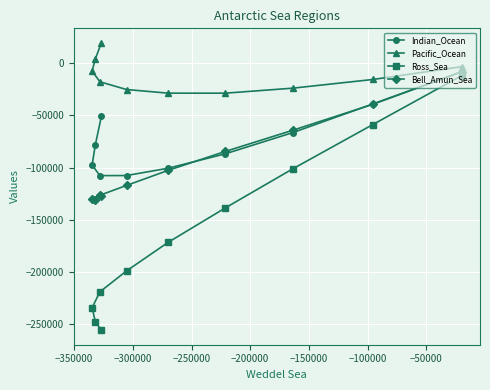

Which series has the largest range (max minus min)?

Ross_Sea